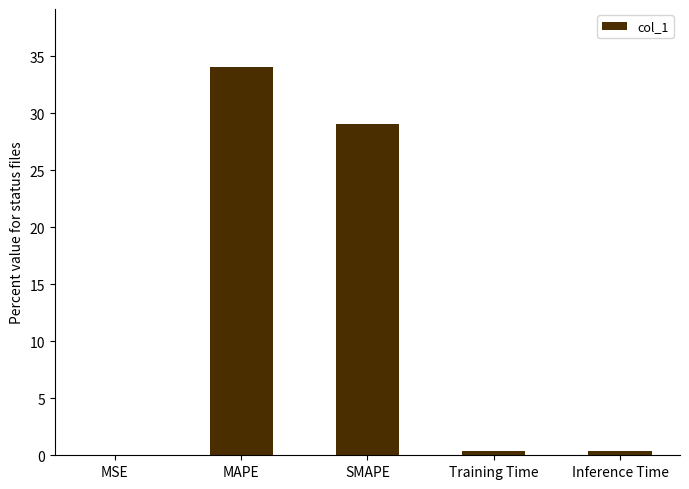

What is the sum of all values?

63.9